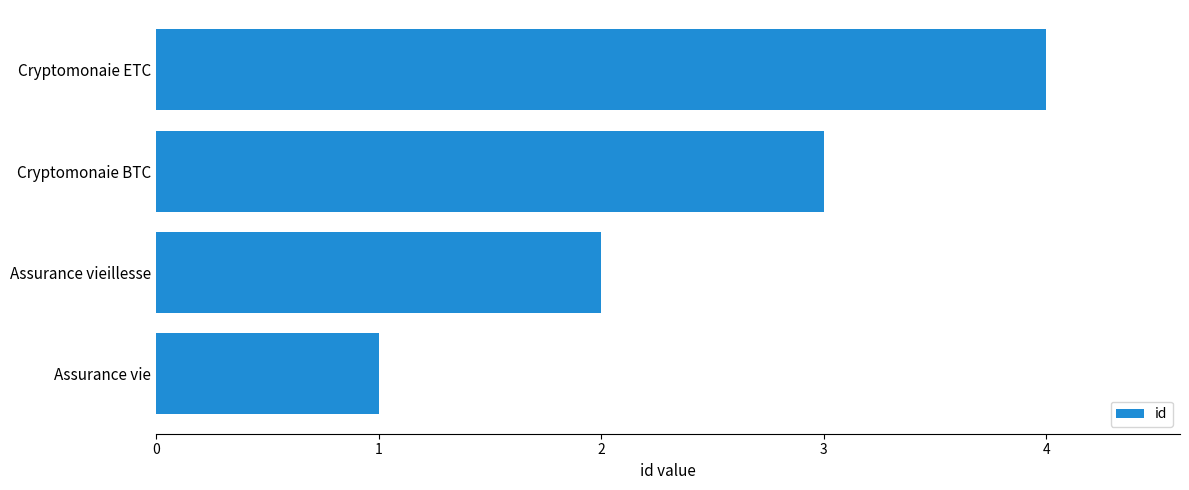

What is the maximum value shown in the chart?

4